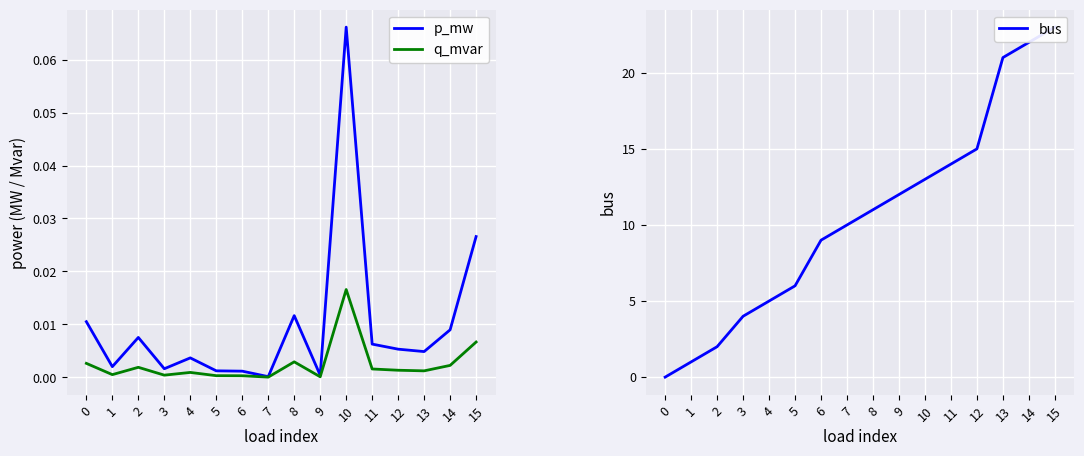

Reading left to right, list all the values displayed in this chart.

p_mw: 0=0.0	1=0.0	2=0.0	3=0.0	4=0.0	5=0.0	6=0.0	7=0.0	8=0.0	9=0.0	10=0.1	11=0.0	12=0.0	13=0.0	14=0.0	15=0.0
q_mvar: 0=0.0	1=0.0	2=0.0	3=0.0	4=0.0	5=0.0	6=0.0	7=0.0	8=0.0	9=0.0	10=0.0	11=0.0	12=0.0	13=0.0	14=0.0	15=0.0
bus: 0=0.0	1=1.0	2=2.0	3=4.0	4=5.0	5=6.0	6=9.0	7=10.0	8=11.0	9=12.0	10=13.0	11=14.0	12=15.0	13=21.0	14=22.0	15=23.0